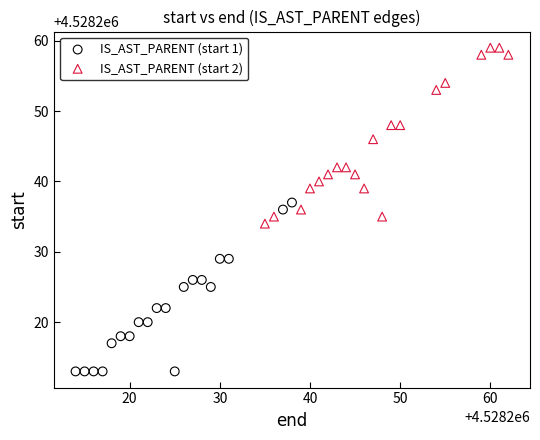

Which series contains the highest Y value?

IS_AST_PARENT (start 2)